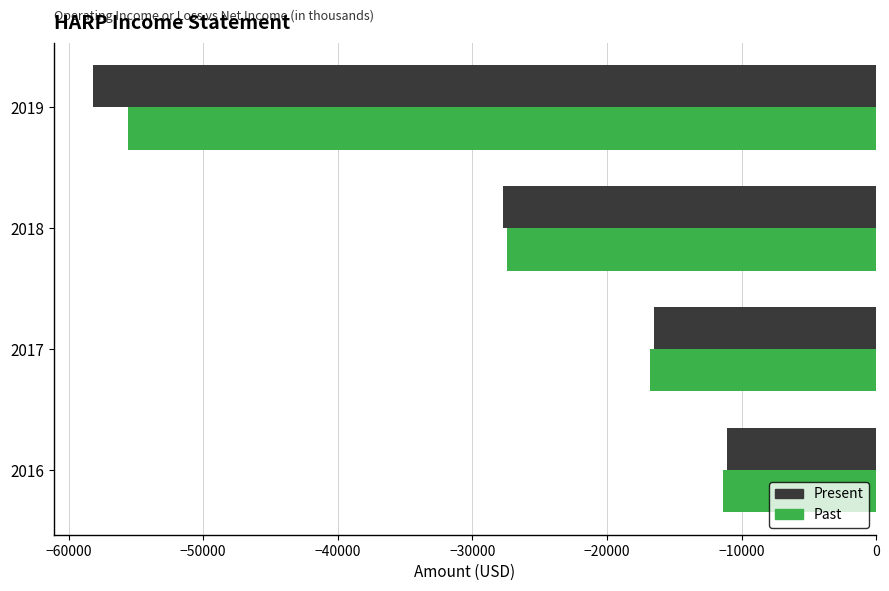

At which category is the sum across all series the highest?

2016